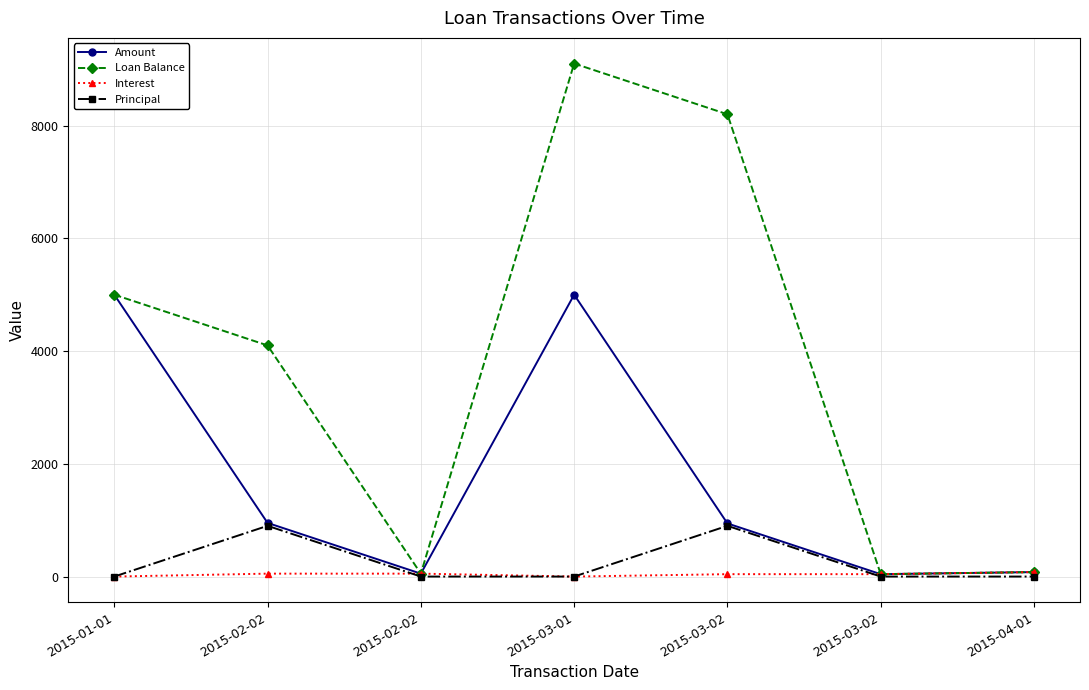

How many categories are shown in the chart?

7